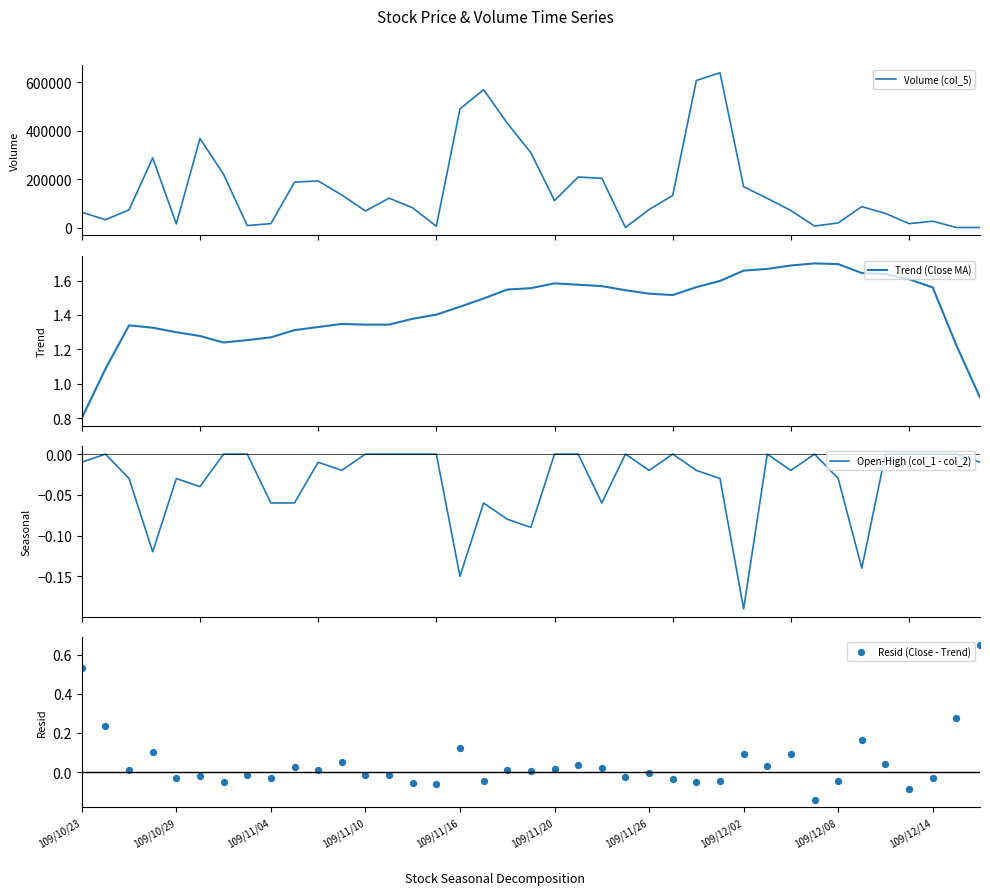

What is the total value across all series at 18?

432001.5